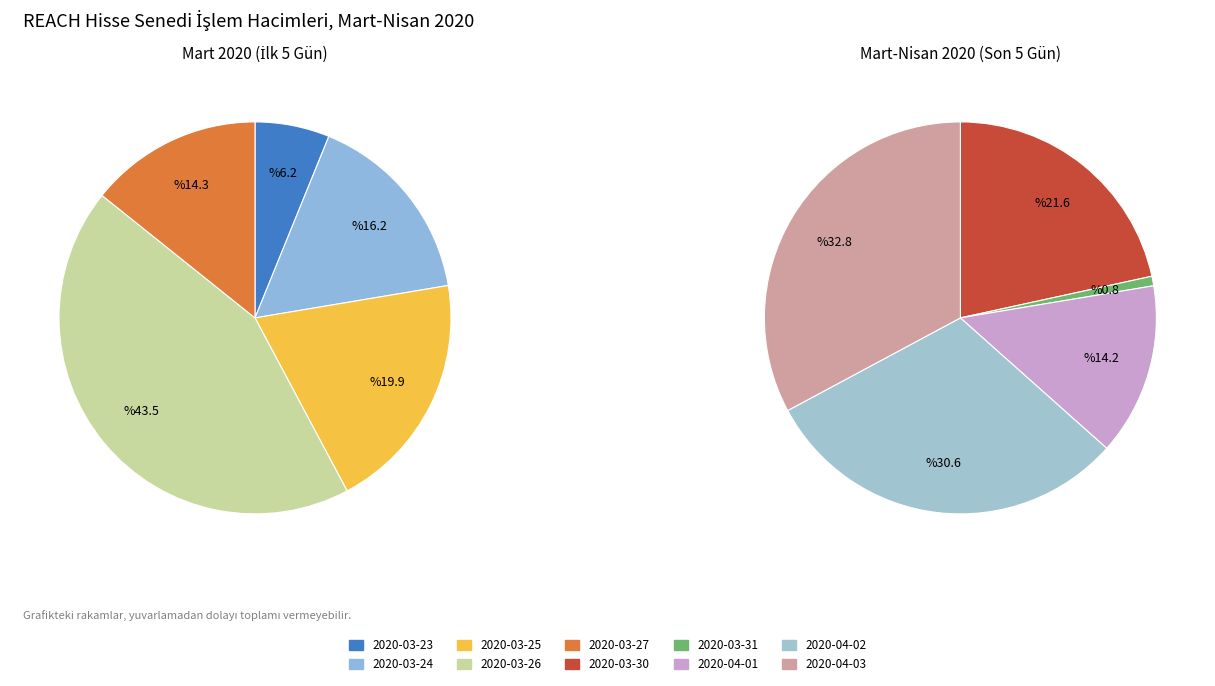

Does 2020-04-03 represent more than half of the total?

No